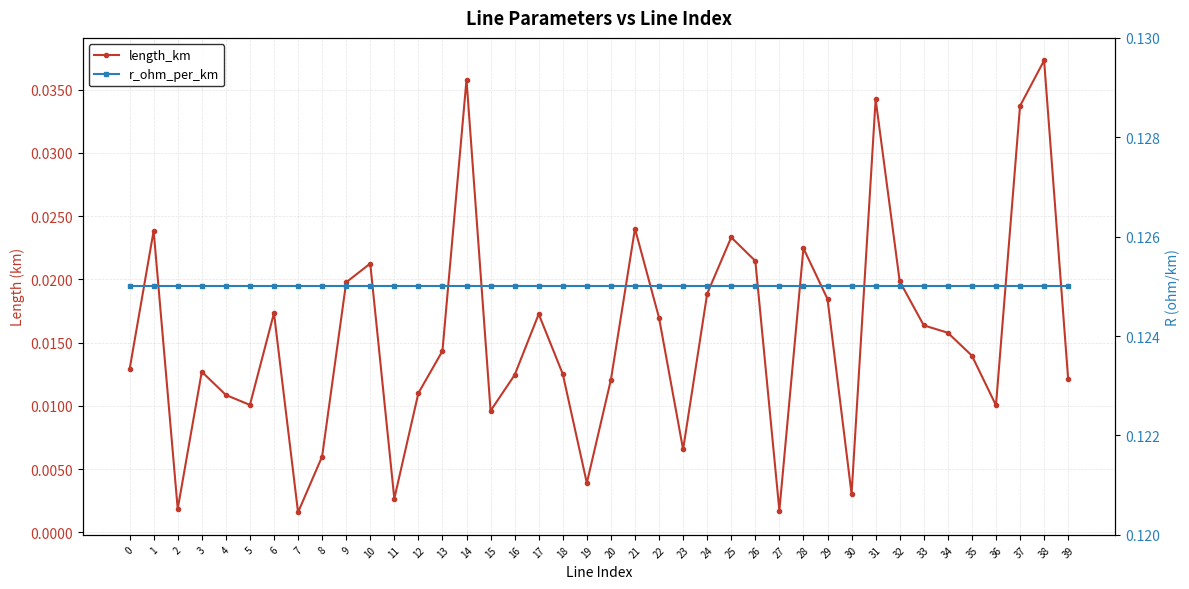

What is the total value across all series at 29?

0.1